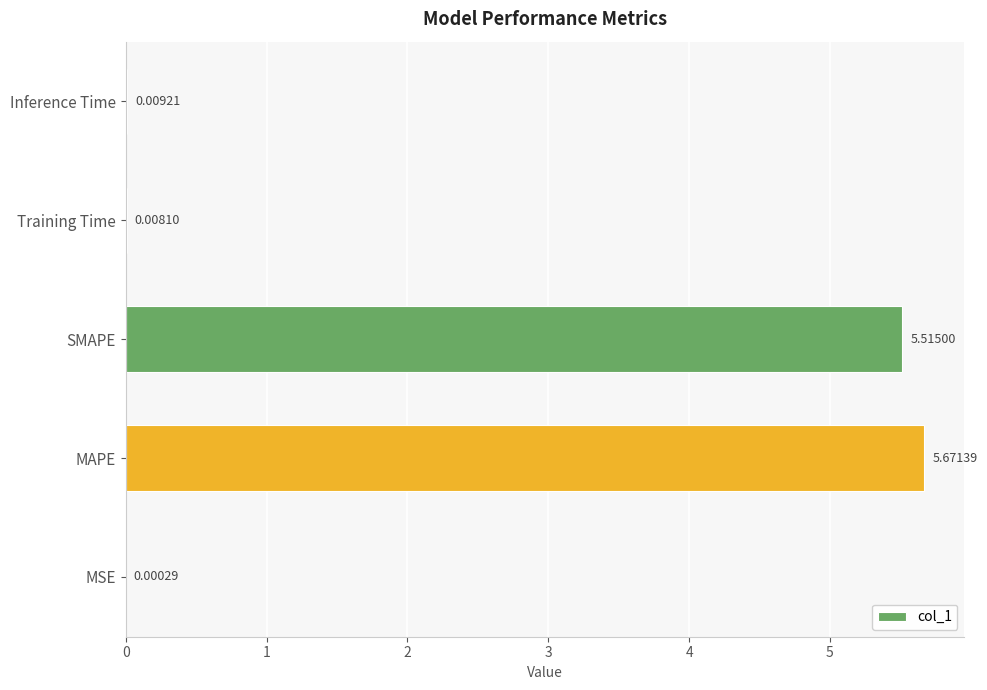

Which category has the highest value across all series?

MAPE